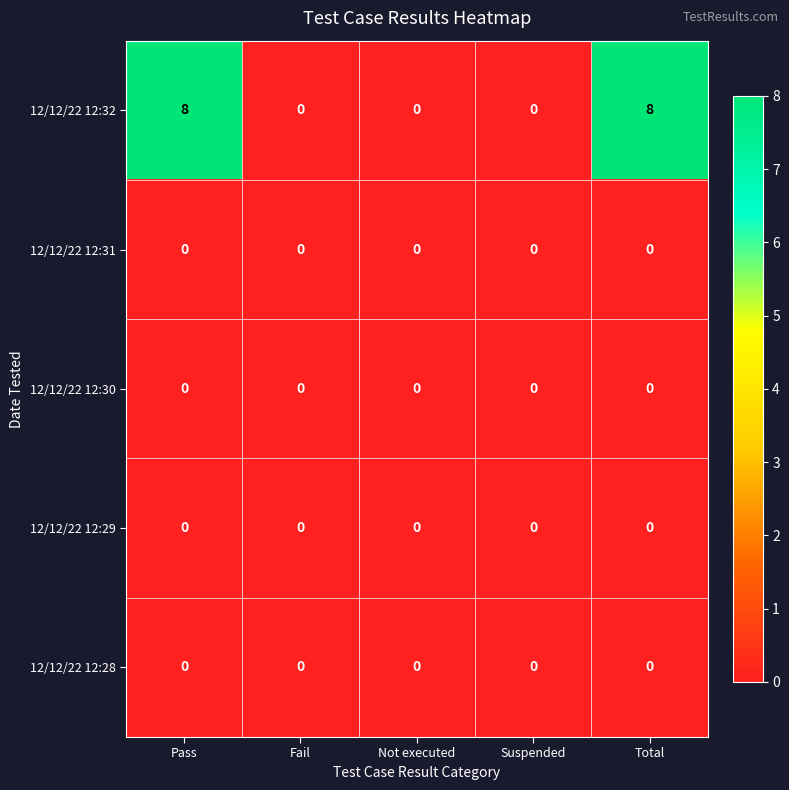

Count the number of categories in the chart.

5